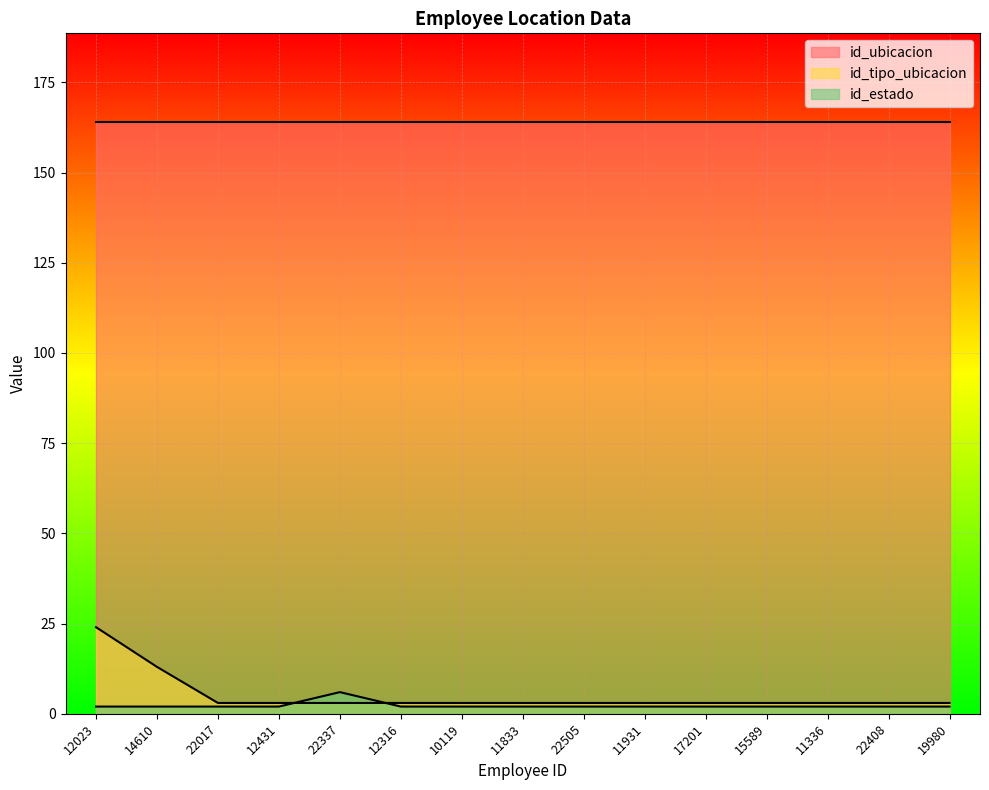

True or false: id_ubicacion and id_tipo_ubicacion intersect in this chart.

False